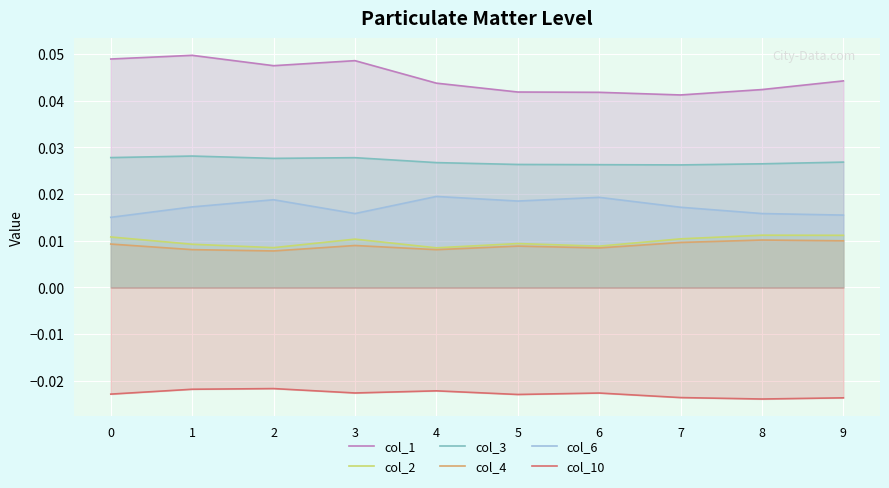

How many lines are shown in the chart?

6